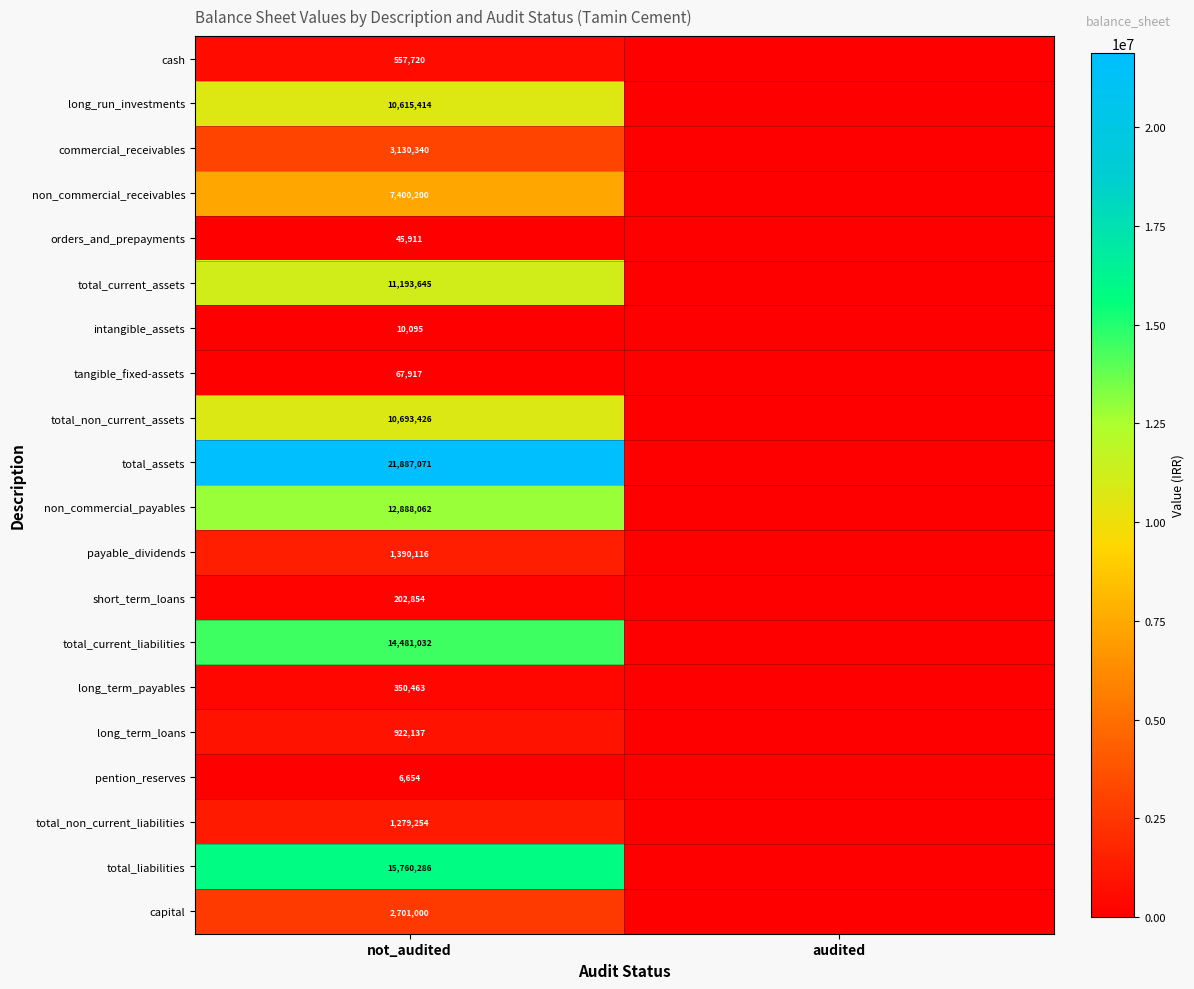

Which label corresponds to the largest value in the chart?

not_audited